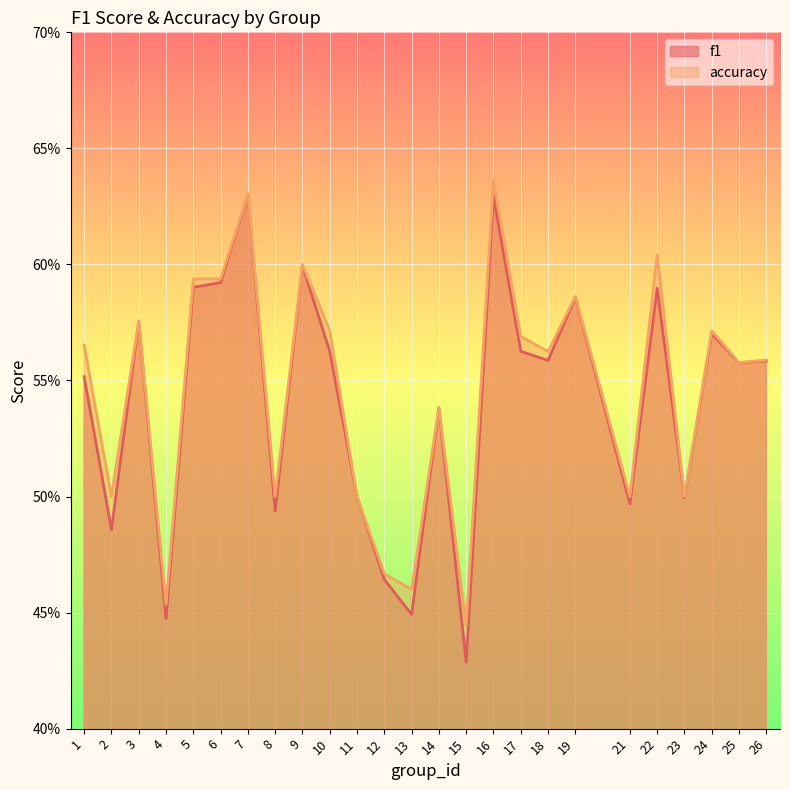

How many lines are shown in the chart?

2